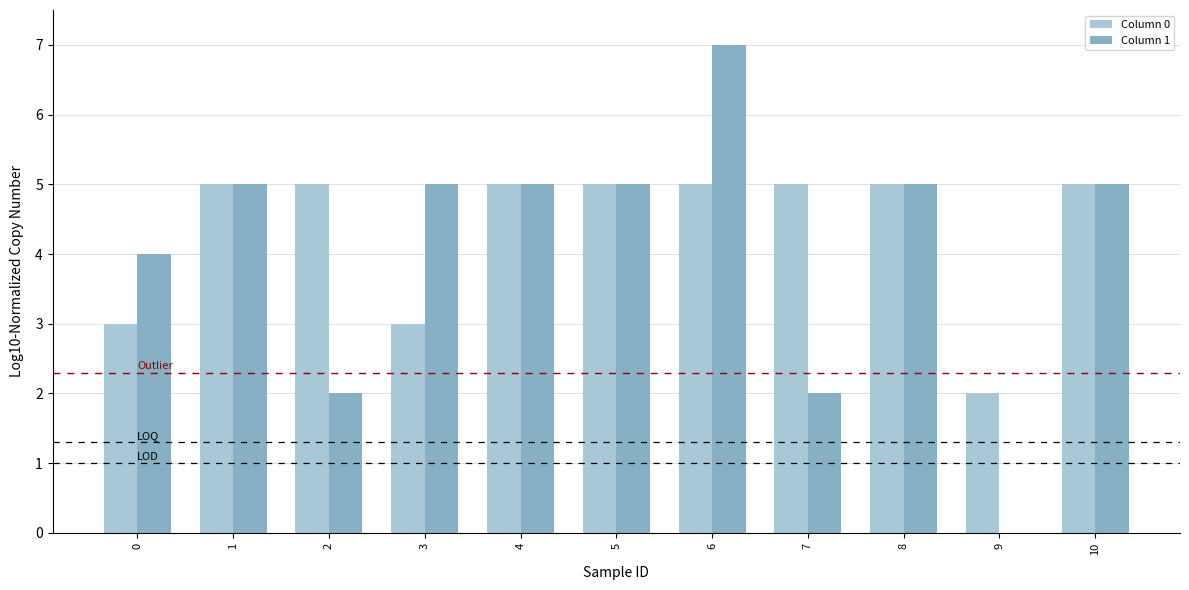

What is the approximate value of Column 1 at 6?

7